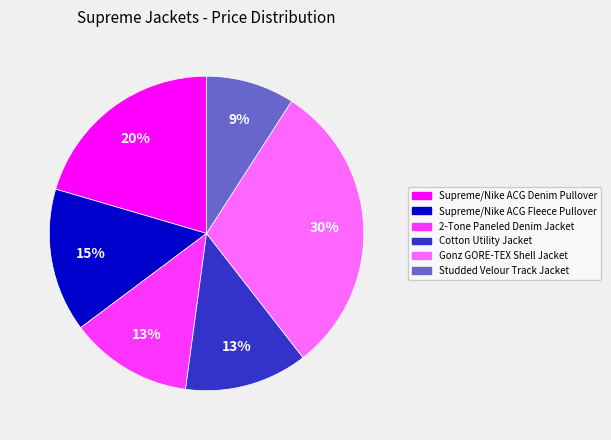

To the nearest percent, what percentage of the pie is Studded Velour Track Jacket?

9%